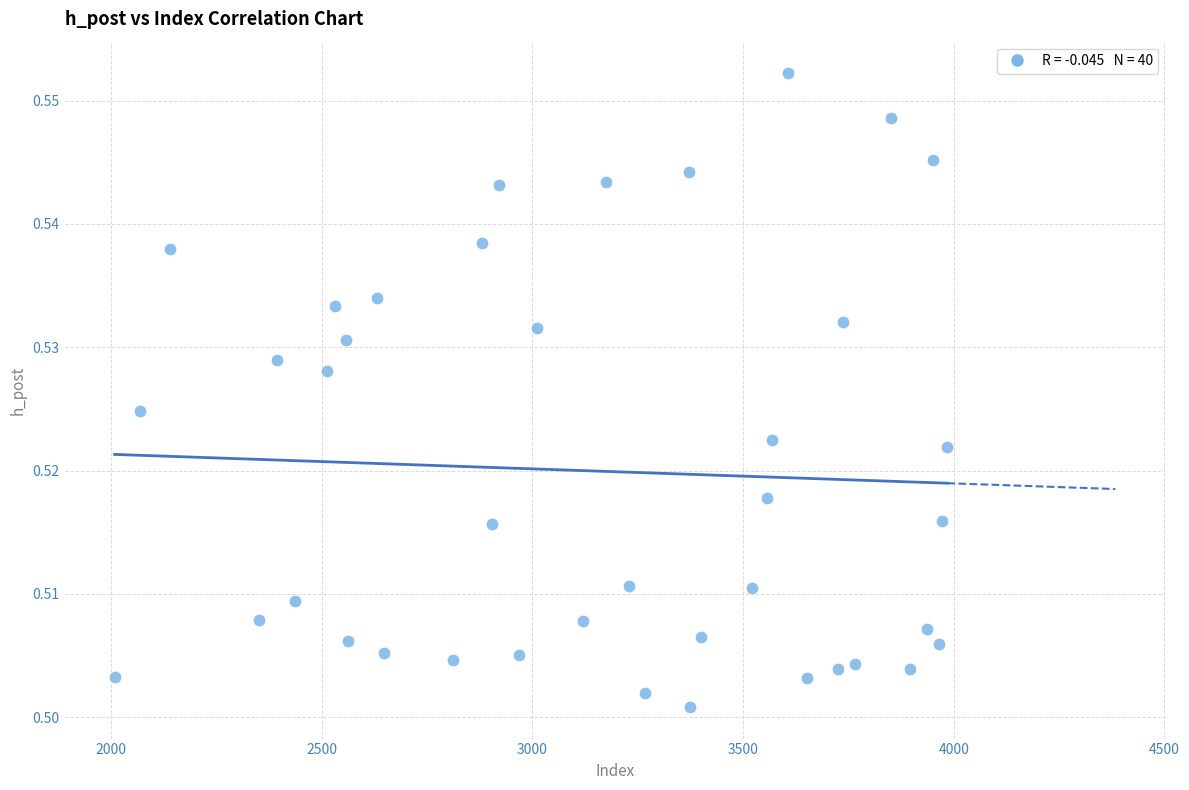

What is the range of X values (max minus min)?

1976.0